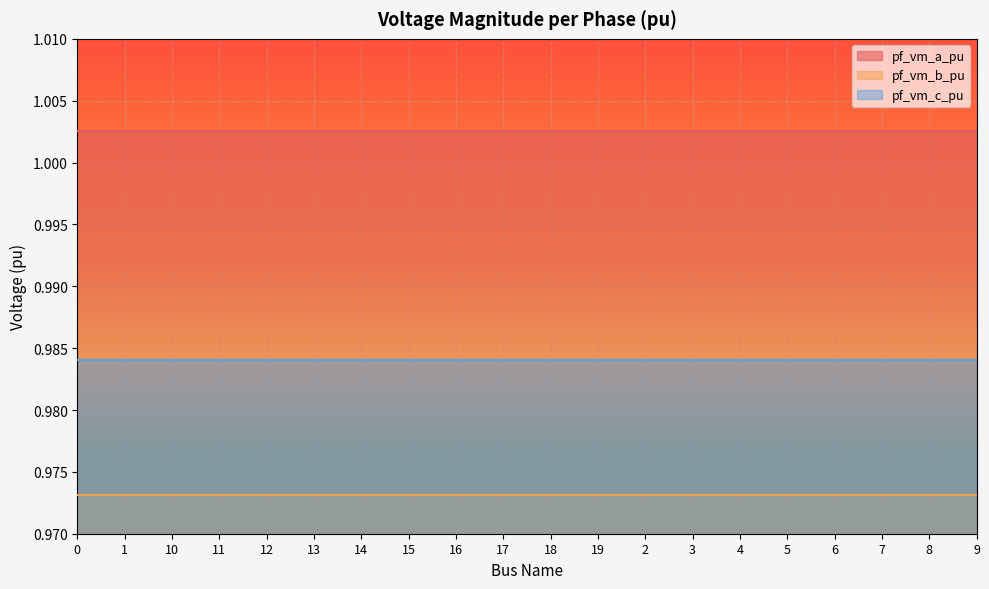

Reading left to right, extract all data points from this chart.

pf_vm_a_pu: 0=1.0	1=1.0	10=1.0	11=1.0	12=1.0	13=1.0	14=1.0	15=1.0	16=1.0	17=1.0	18=1.0	19=1.0	2=1.0	3=1.0	4=1.0	5=1.0	6=1.0	7=1.0	8=1.0	9=1.0
pf_vm_b_pu: 0=1.0	1=1.0	10=1.0	11=1.0	12=1.0	13=1.0	14=1.0	15=1.0	16=1.0	17=1.0	18=1.0	19=1.0	2=1.0	3=1.0	4=1.0	5=1.0	6=1.0	7=1.0	8=1.0	9=1.0
pf_vm_c_pu: 0=1.0	1=1.0	10=1.0	11=1.0	12=1.0	13=1.0	14=1.0	15=1.0	16=1.0	17=1.0	18=1.0	19=1.0	2=1.0	3=1.0	4=1.0	5=1.0	6=1.0	7=1.0	8=1.0	9=1.0